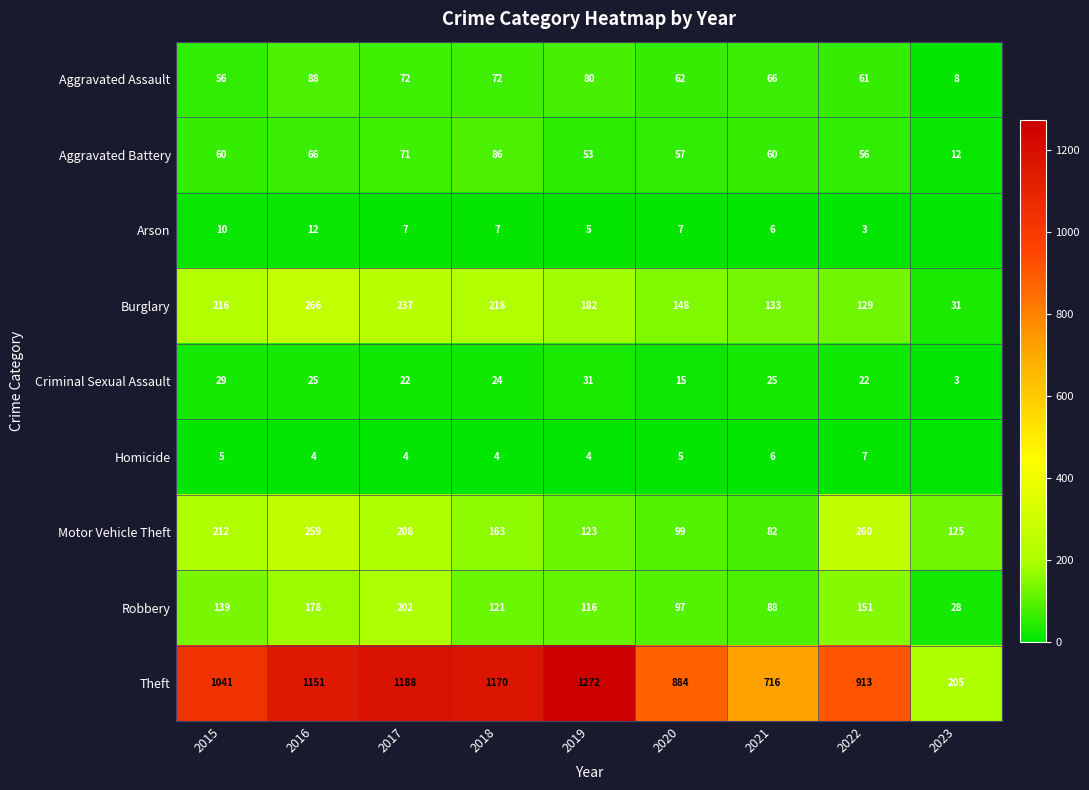

Where does the Burglary series first go above 182?

2015